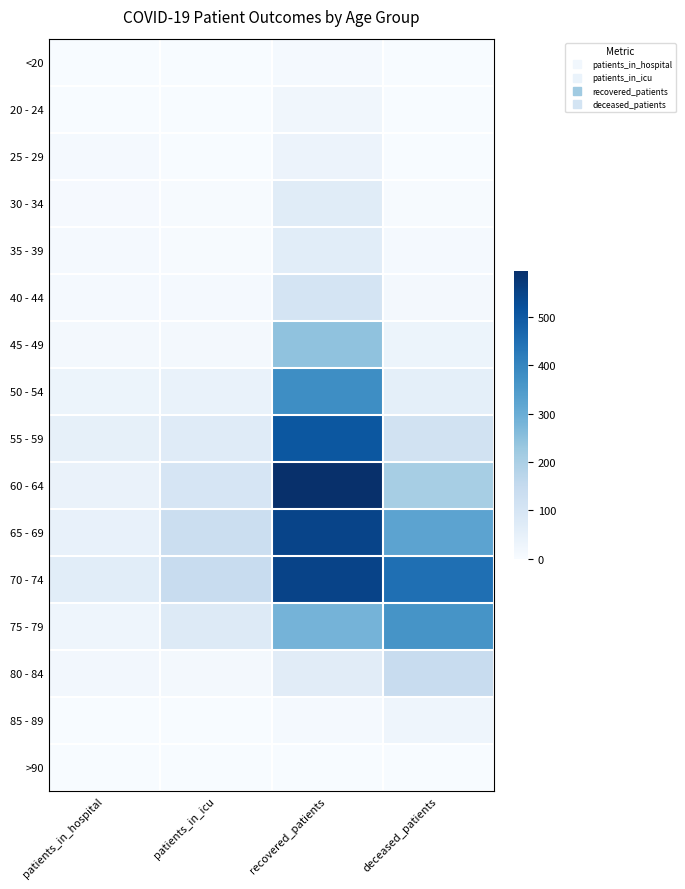

Reading left to right, transcribe all the data shown in this chart.

<20: patients_in_hospital=1	patients_in_icu=1	recovered_patients=9	deceased_patients=1
20 - 24: patients_in_hospital=2	patients_in_icu=1	recovered_patients=20	deceased_patients=0
25 - 29: patients_in_hospital=7	patients_in_icu=1	recovered_patients=33	deceased_patients=2
30 - 34: patients_in_hospital=5	patients_in_icu=3	recovered_patients=68	deceased_patients=3
35 - 39: patients_in_hospital=7	patients_in_icu=4	recovered_patients=65	deceased_patients=9
40 - 44: patients_in_hospital=8	patients_in_icu=7	recovered_patients=103	deceased_patients=11
45 - 49: patients_in_hospital=13	patients_in_icu=13	recovered_patients=243	deceased_patients=31
50 - 54: patients_in_hospital=31	patients_in_icu=41	recovered_patients=381	deceased_patients=55
55 - 59: patients_in_hospital=49	patients_in_icu=70	recovered_patients=505	deceased_patients=113
60 - 64: patients_in_hospital=39	patients_in_icu=99	recovered_patients=595	deceased_patients=206
65 - 69: patients_in_hospital=43	patients_in_icu=132	recovered_patients=547	deceased_patients=325
70 - 74: patients_in_hospital=65	patients_in_icu=140	recovered_patients=549	deceased_patients=449
75 - 79: patients_in_hospital=26	patients_in_icu=77	recovered_patients=282	deceased_patients=363
80 - 84: patients_in_hospital=15	patients_in_icu=13	recovered_patients=66	deceased_patients=140
85 - 89: patients_in_hospital=1	patients_in_icu=0	recovered_patients=8	deceased_patients=26
>90: patients_in_hospital=0	patients_in_icu=0	recovered_patients=2	deceased_patients=2